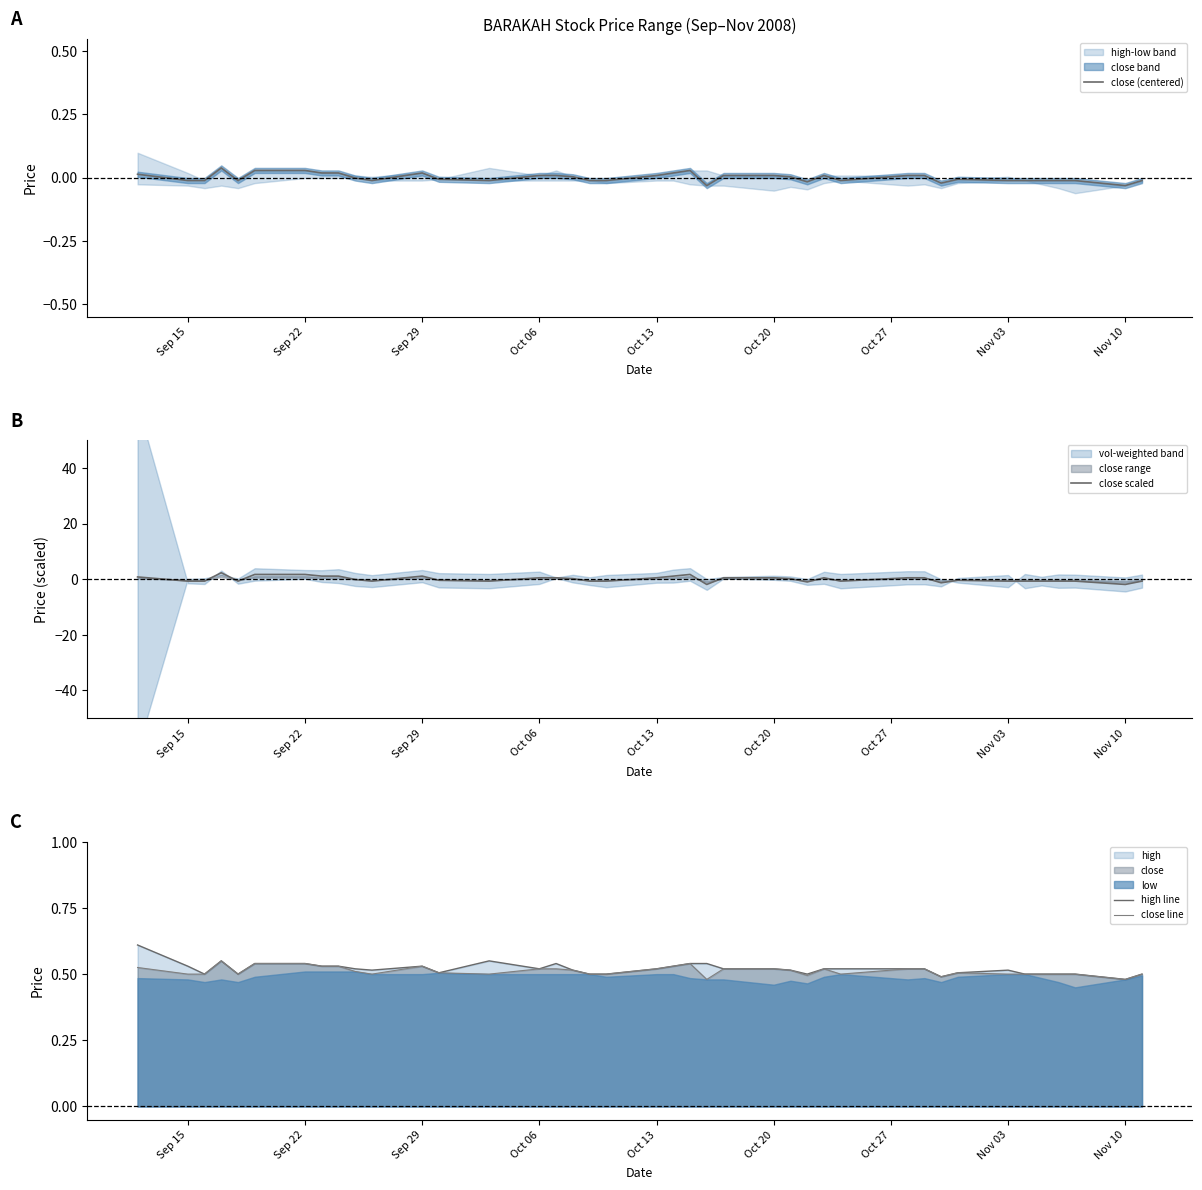

What is the difference between the maximum and minimum values in the close scaled series?

4.2